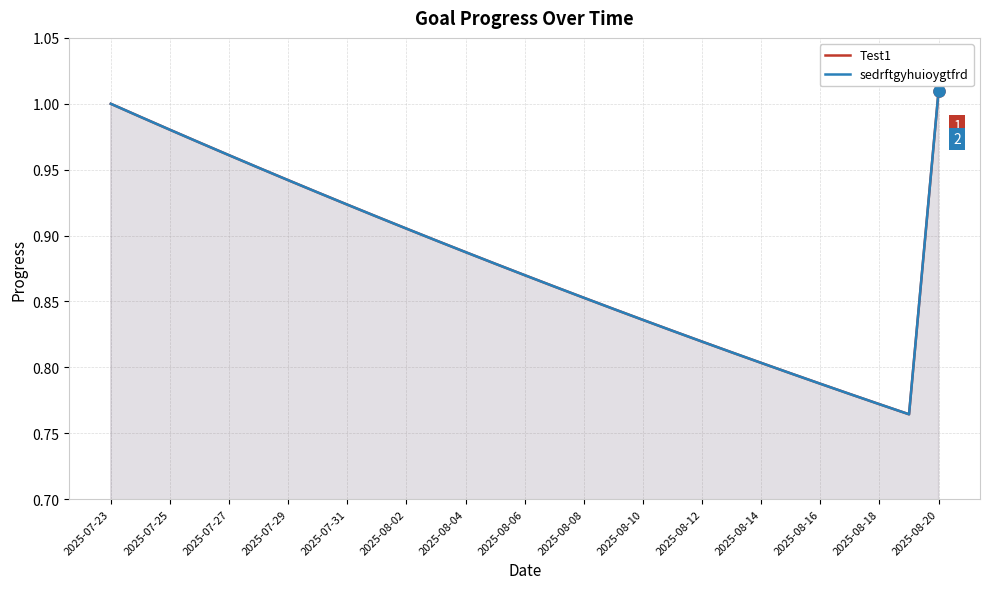

What is the average value of the Test1 series?

0.9